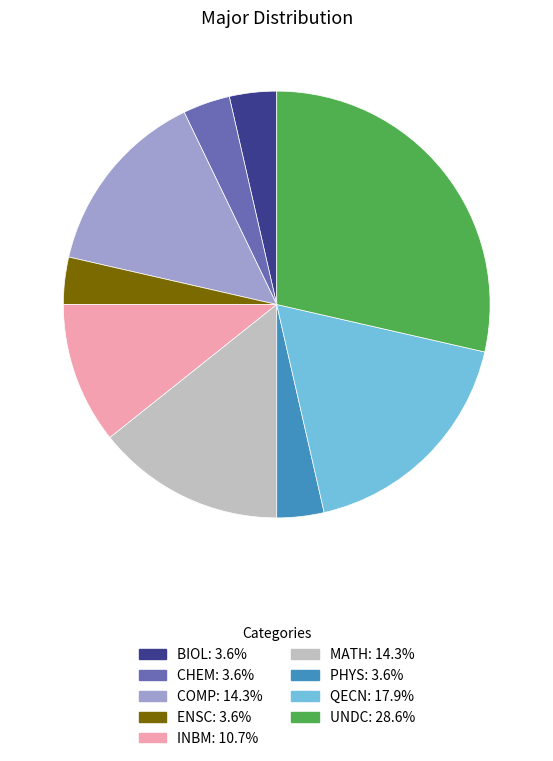

Is there any slice that represents more than half of the pie?

No